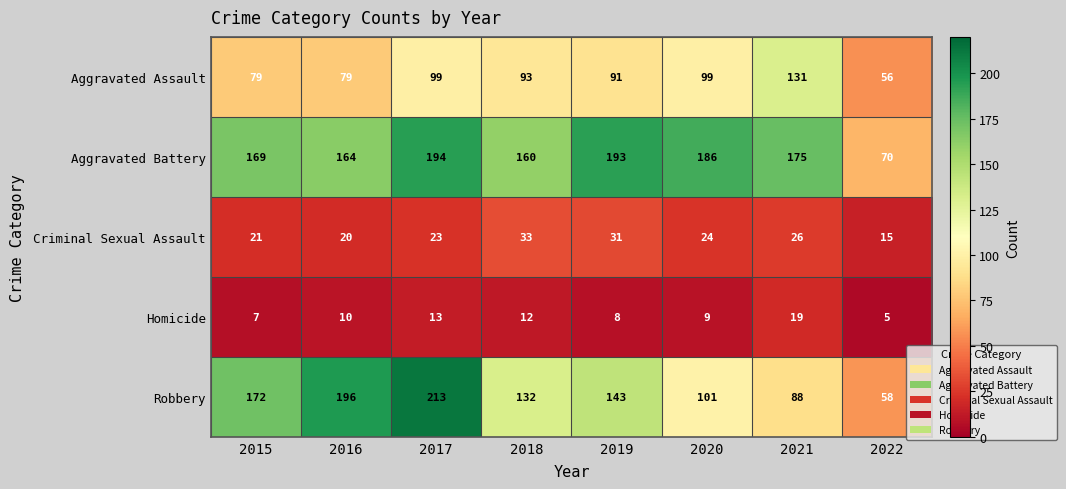

What is the difference between the maximum and second lowest values in the Robbery series?

125